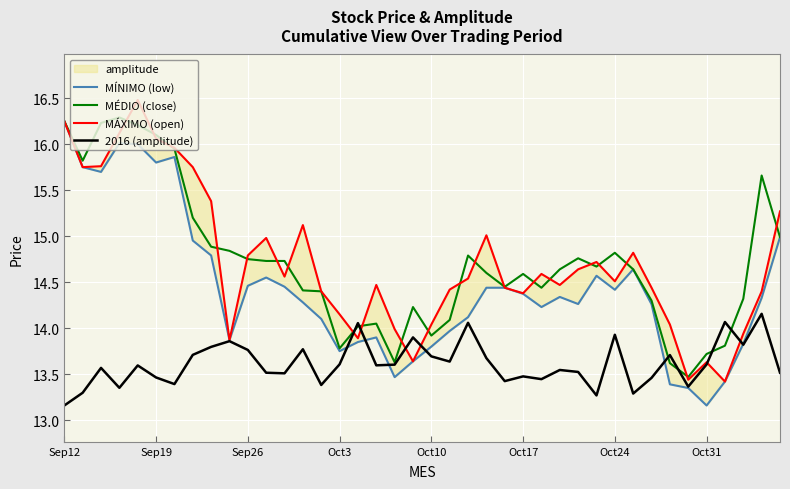

What is the difference between the MÍNIMO (low) values at 27 and 26?

0.1